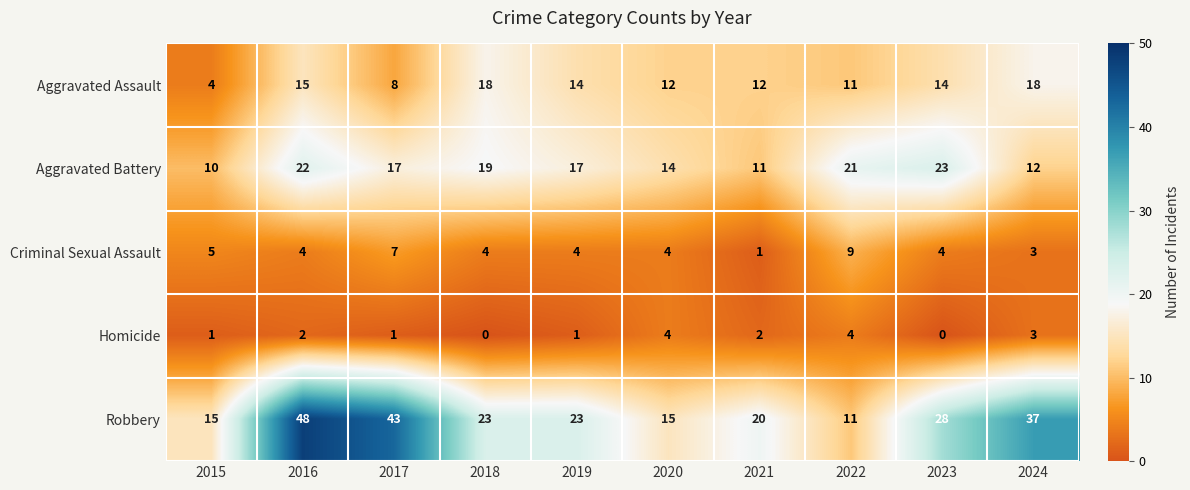

Which category has the highest value across all series?

2016